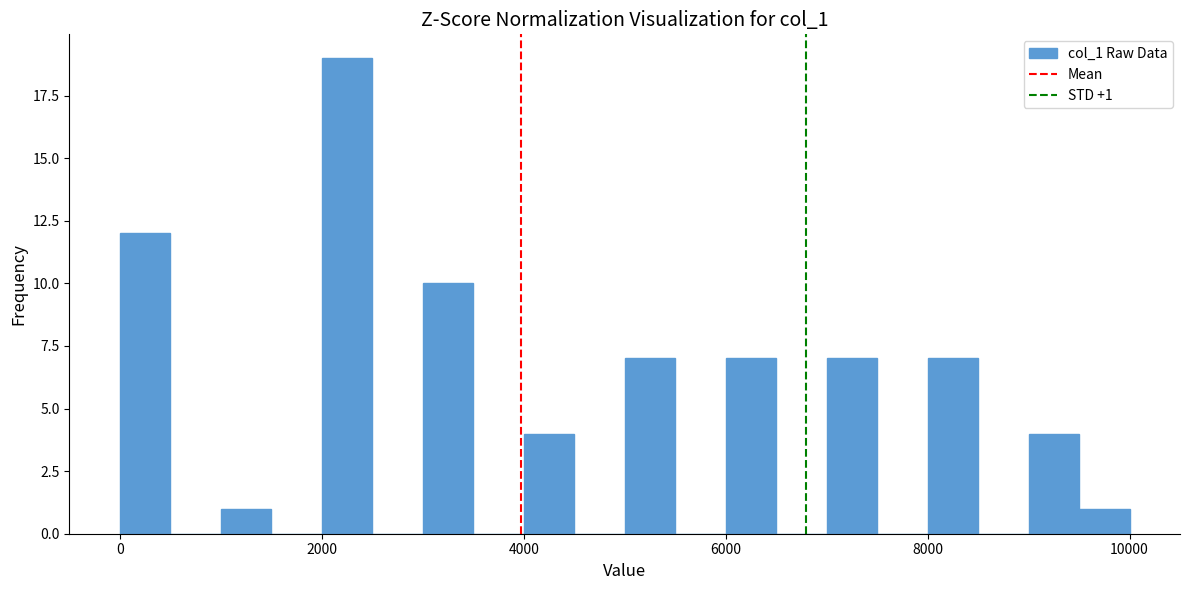

Read against the x-axis, roughly where is the centre of the tallest bar?

2200